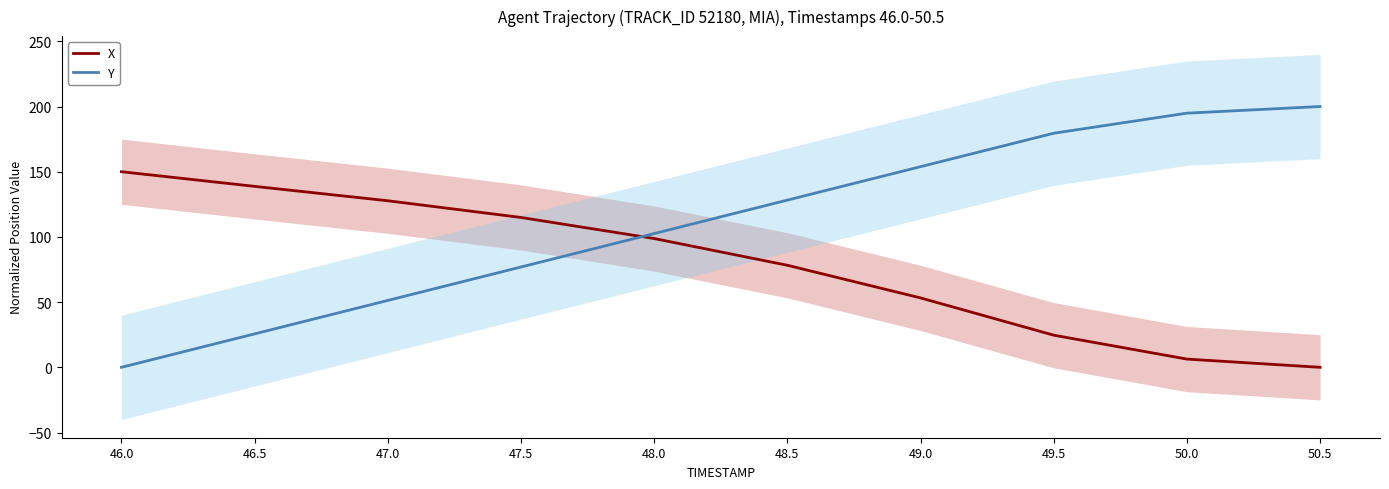

Which series ends up on top after the final intersection of Y and X?

Y